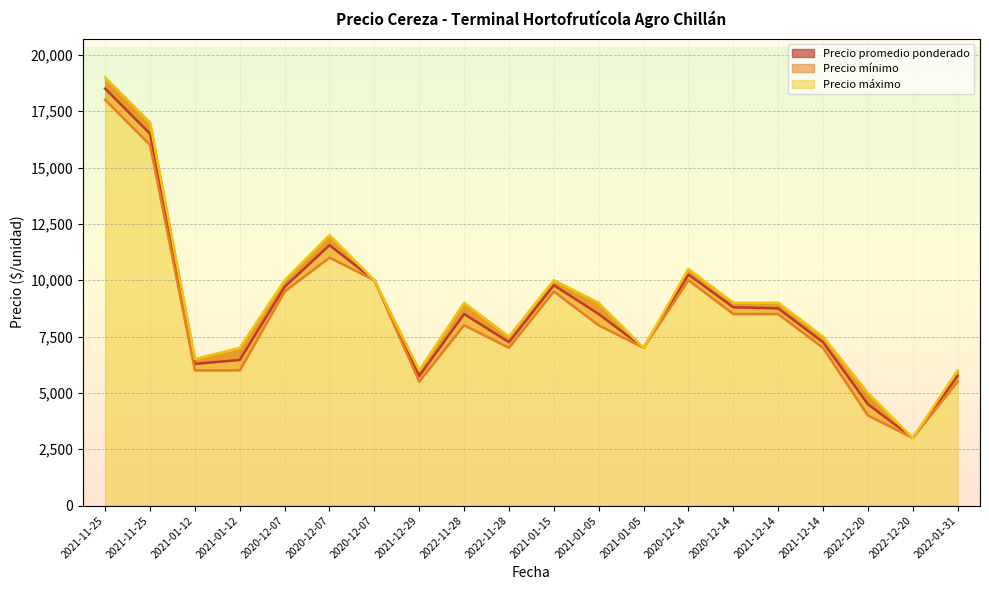

Which has a higher value, 2020-12-14 or 2020-12-07?

2020-12-14